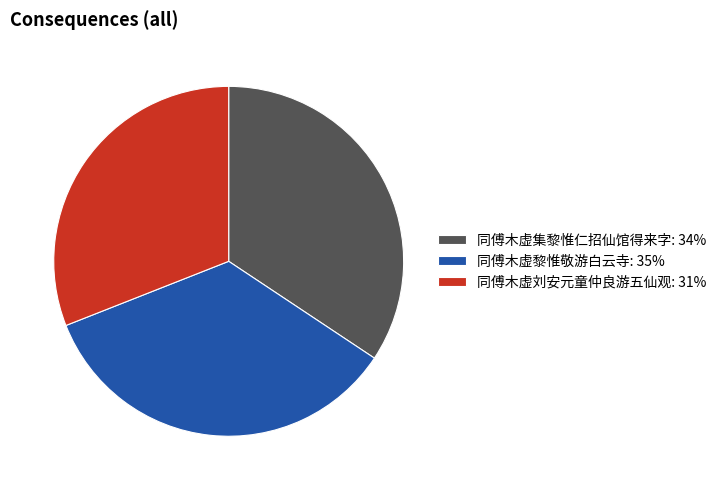

True or false: 同傅木虚刘安元童仲良游五仙观: 31% accounts for 19% of the total.

False